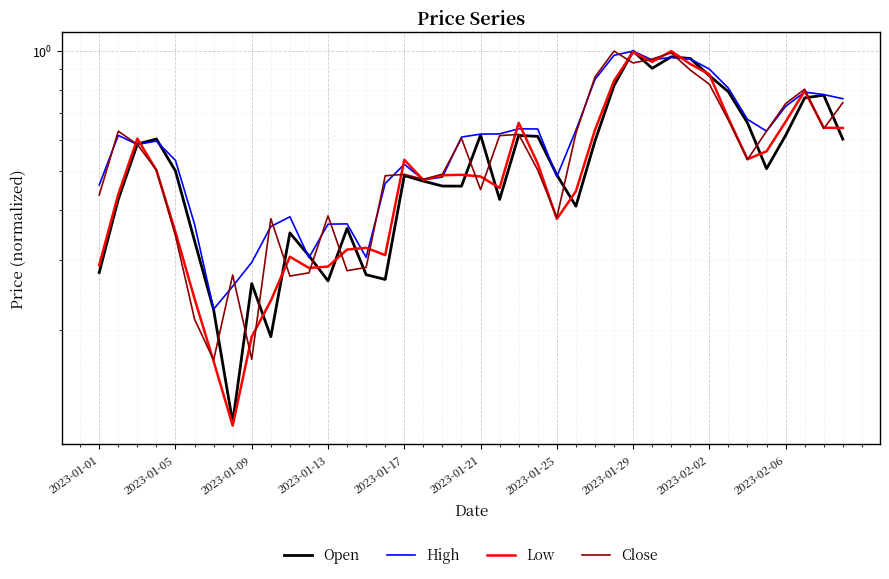

How many series are shown in this chart?

4